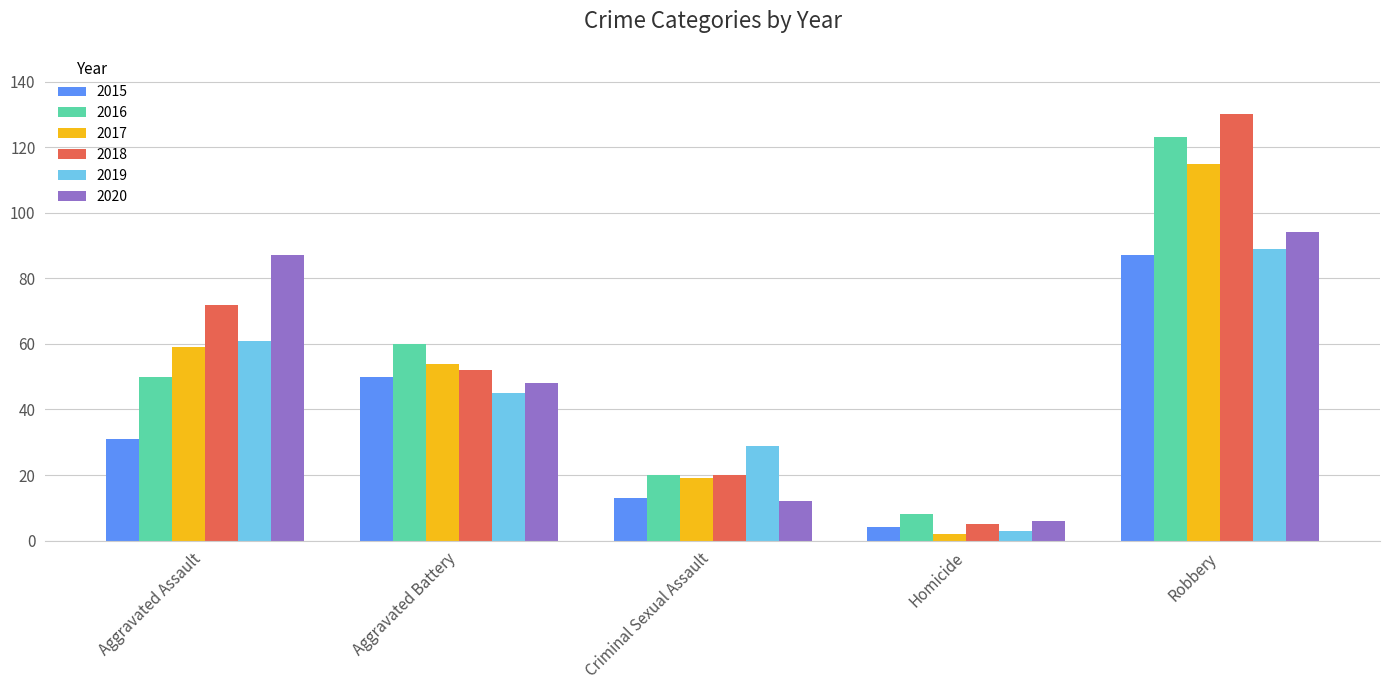

Which series changed the most between Aggravated Battery and Robbery?

2018